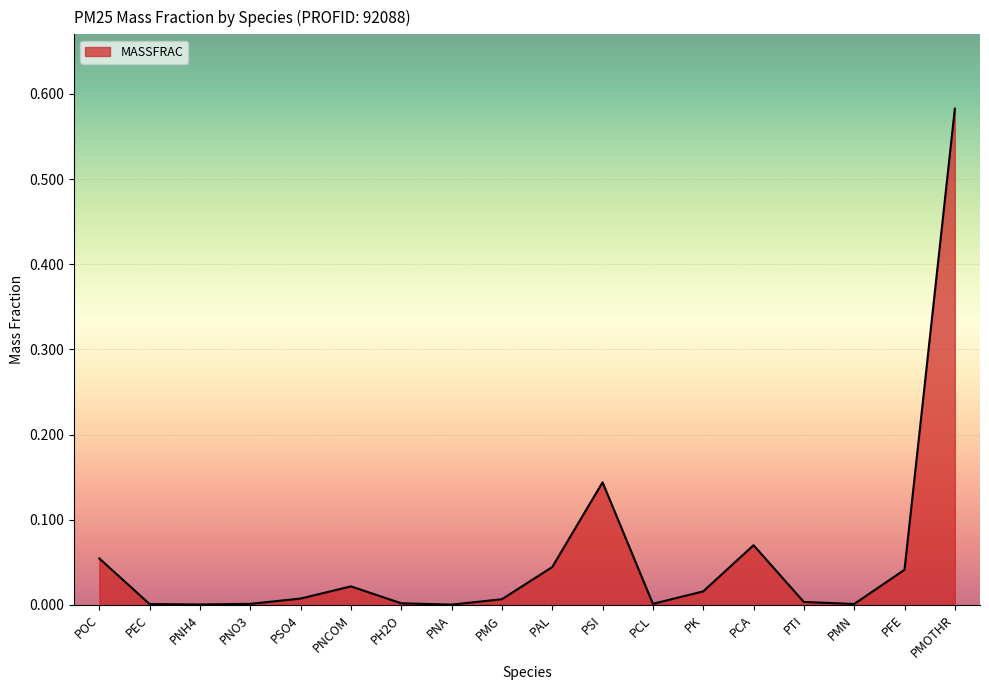

Which label corresponds to the largest value in the chart?

PMOTHR